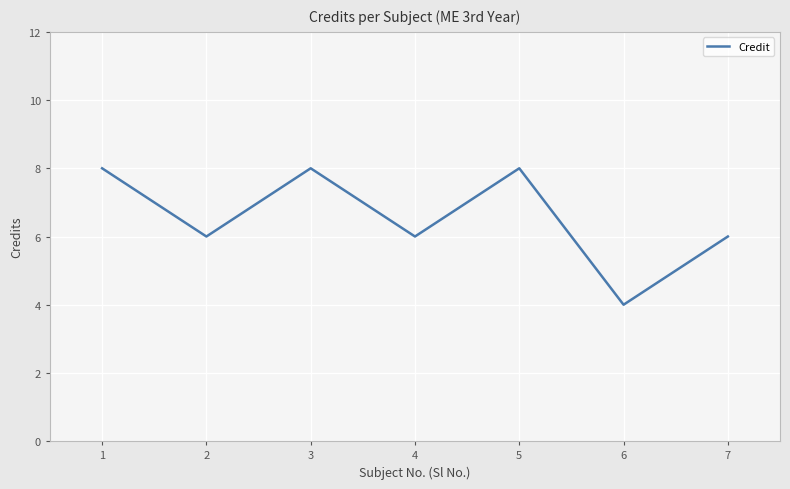

What is the smallest value displayed?

4